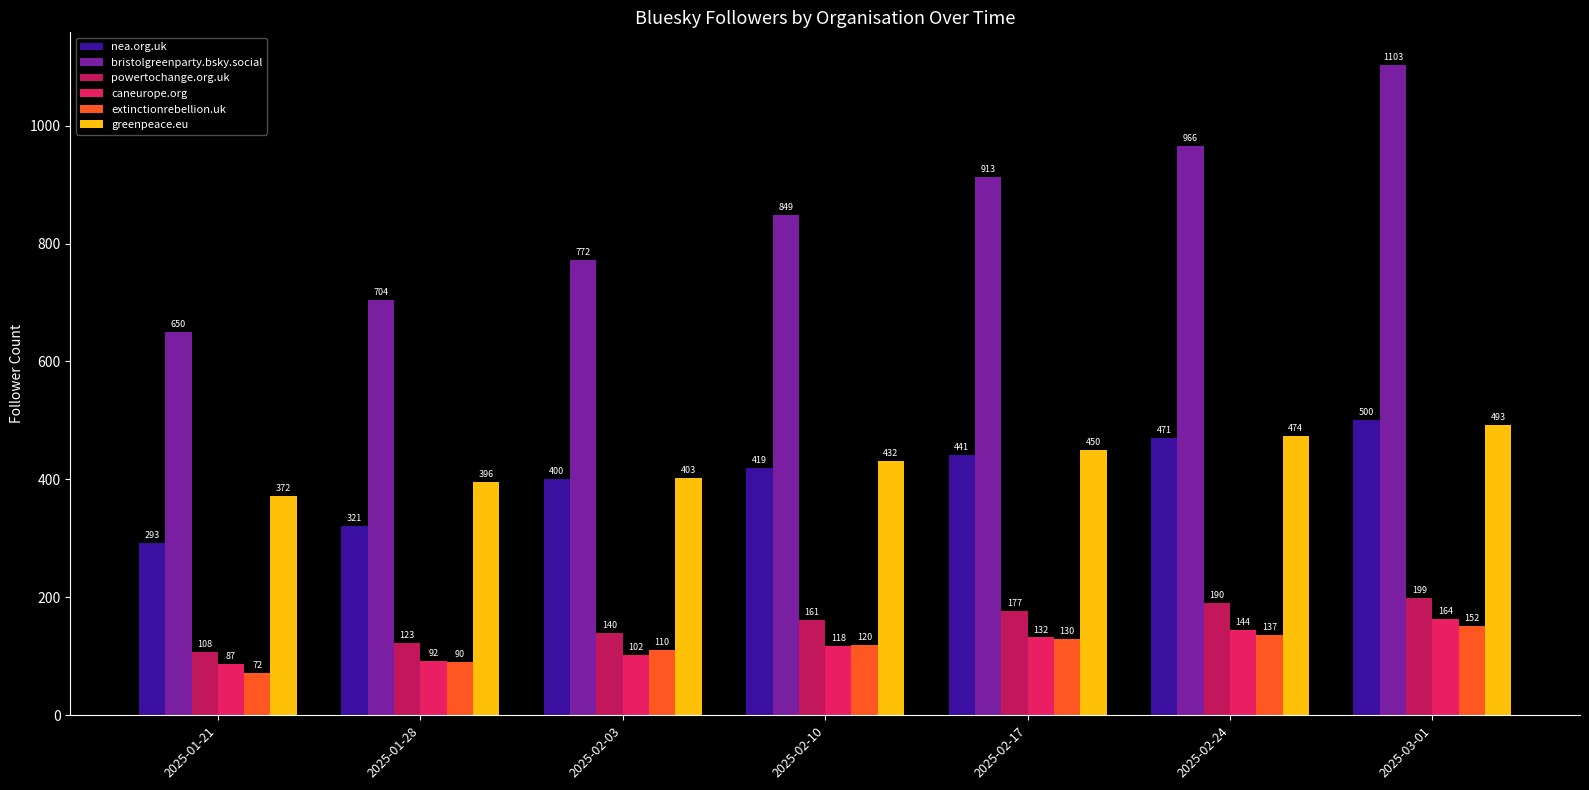

Rank the series at 2025-03-01 from lowest to highest value.

extinctionrebellion.uk, caneurope.org, powertochange.org.uk, greenpeace.eu, nea.org.uk, bristolgreenparty.bsky.social